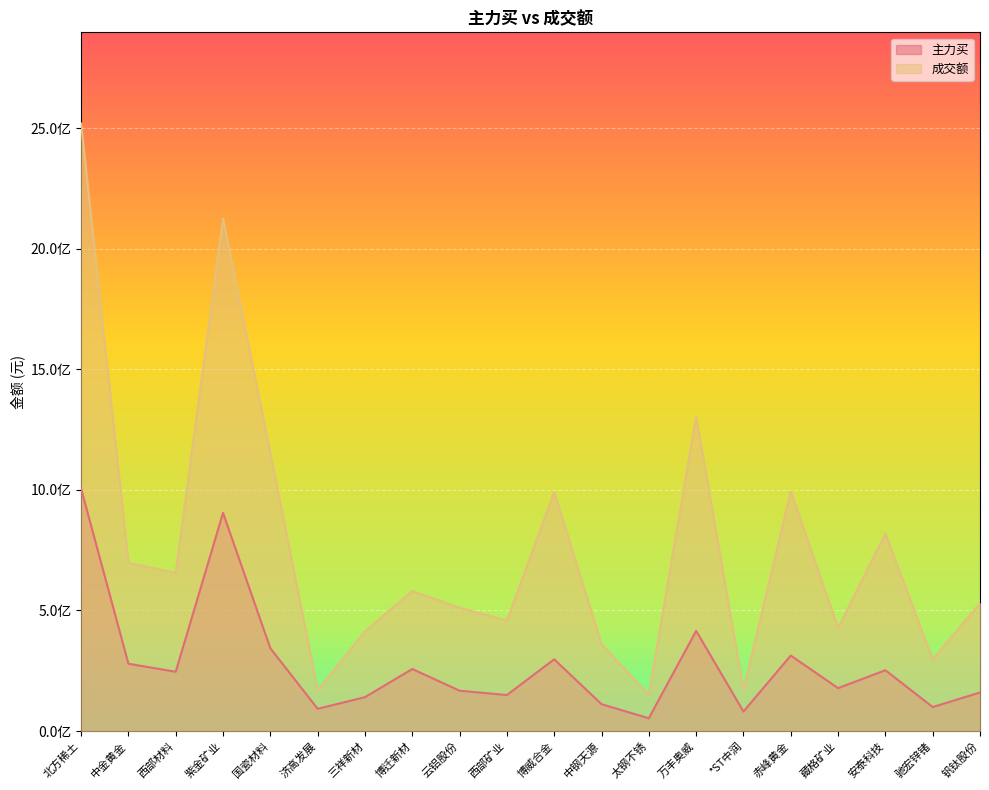

Does the chart display data point markers on the line(s)?

No